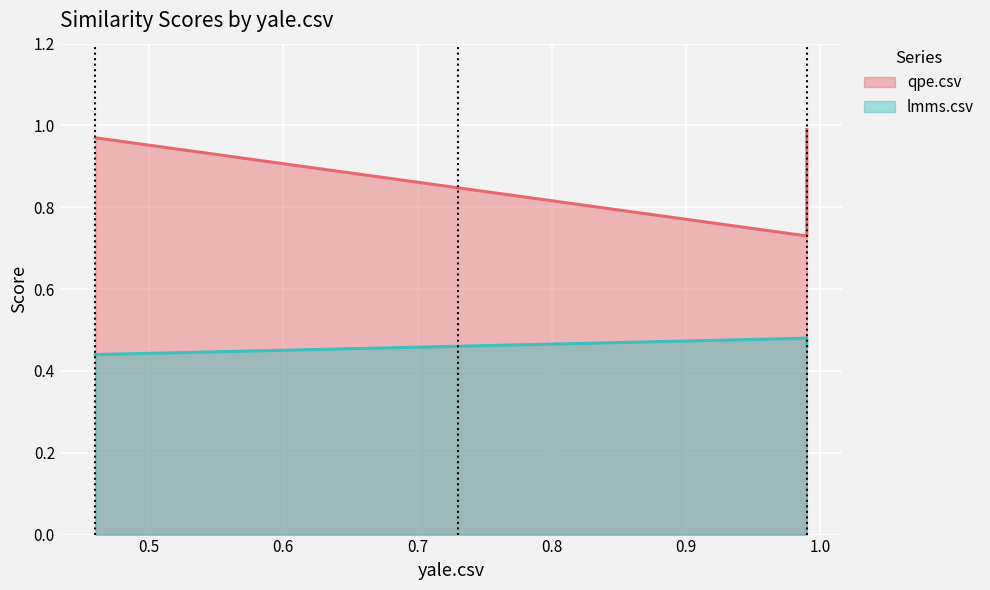

Rank the series by their maximum value, from highest to lowest.

qpe.csv, lmms.csv